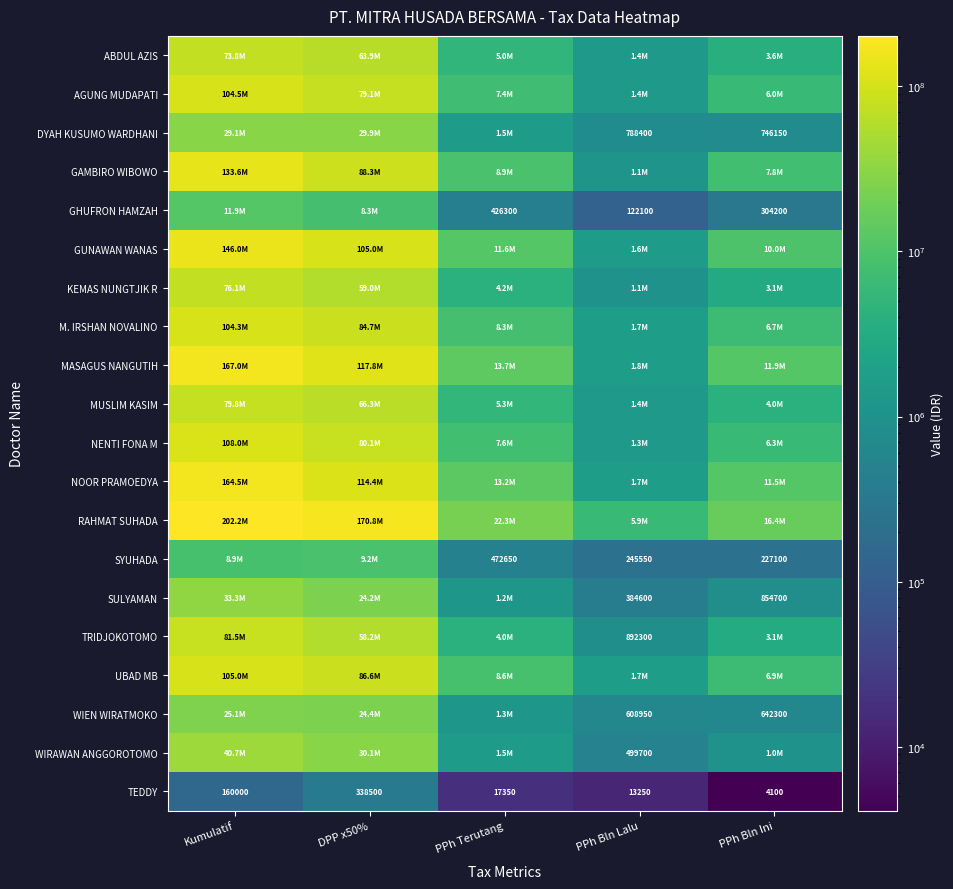

The value of SYUHADA at PPh Bln Ini is 109121. True or false?

False